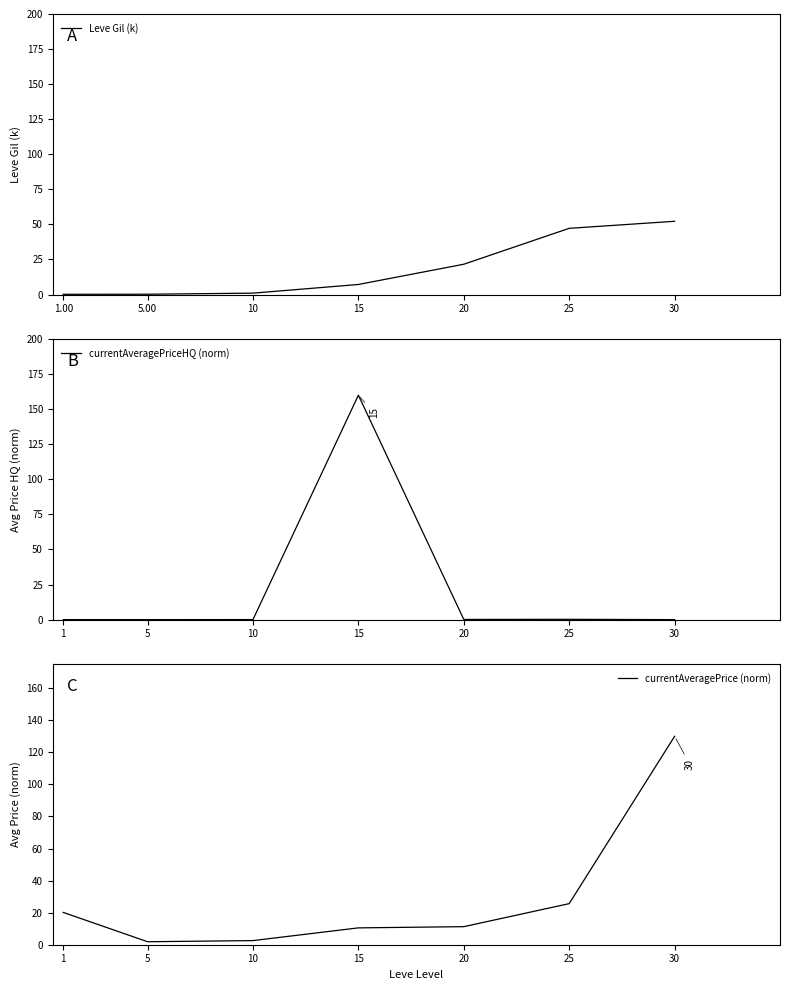

What is the difference between the maximum and minimum values in the currentAveragePriceHQ (norm) series?

160.0